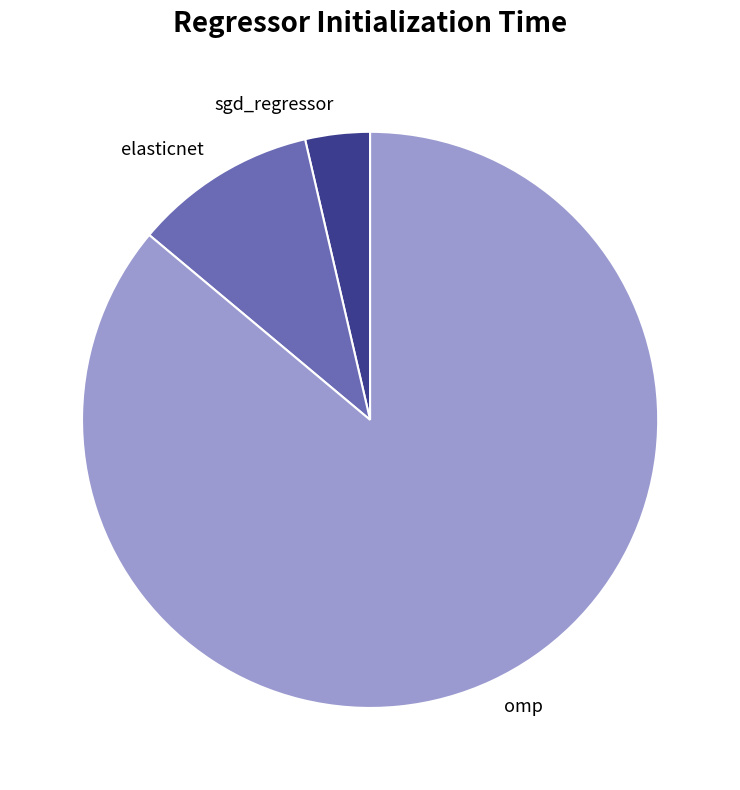

What is the majority slice?

omp